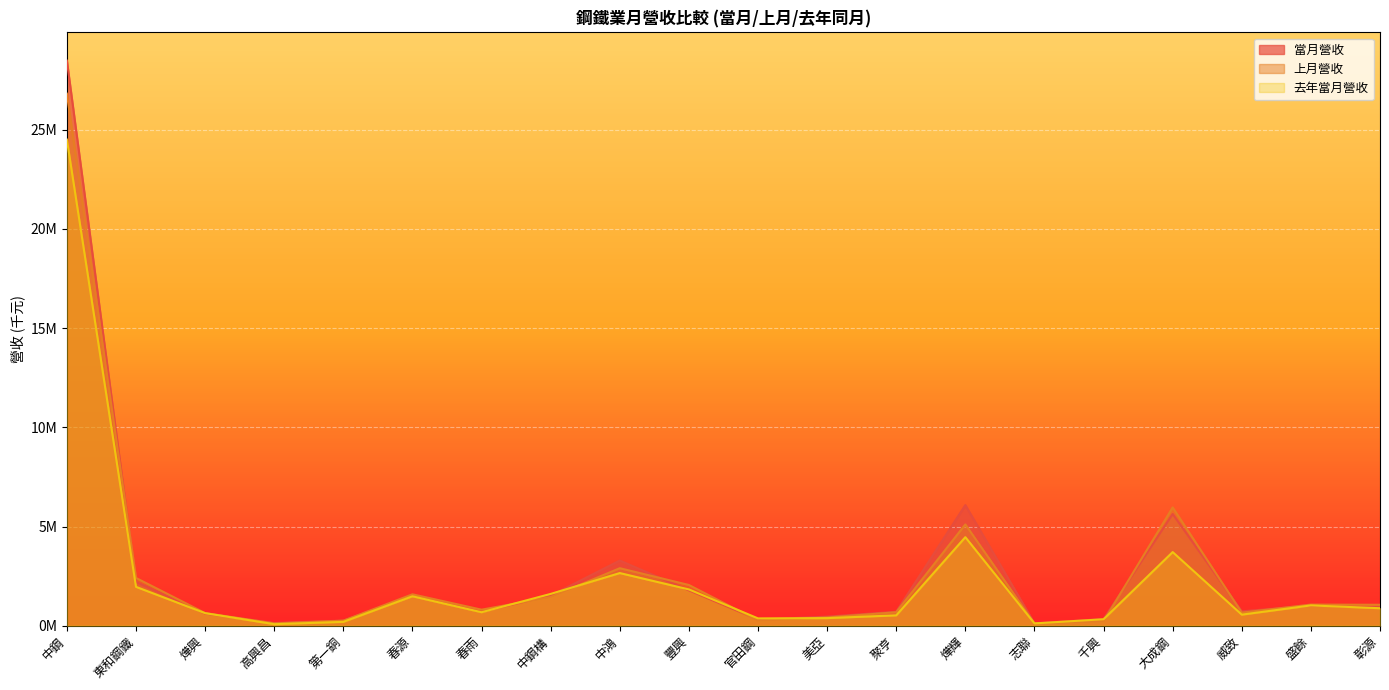

True or false: 當月營收 has a value of 612540 at 燁興.

True